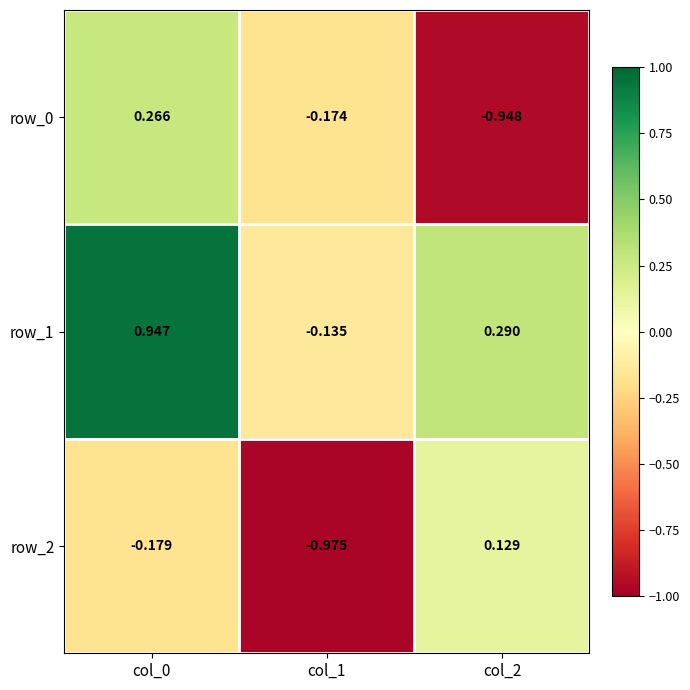

Which series changed the most between col_1 and col_2?

row_2